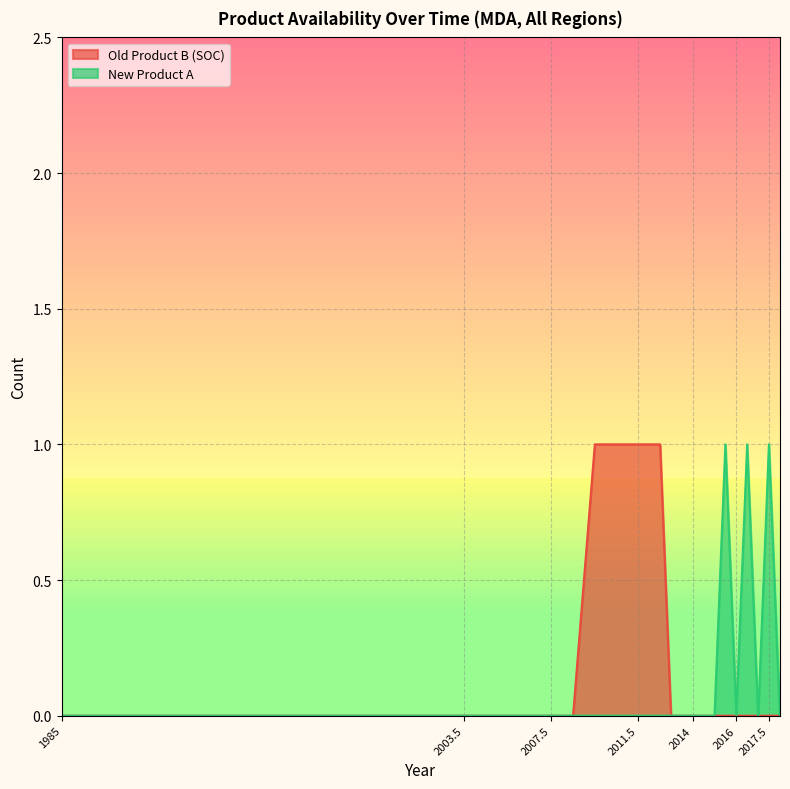

True or false: New Product A and Old Product B (SOC) intersect in this chart.

False